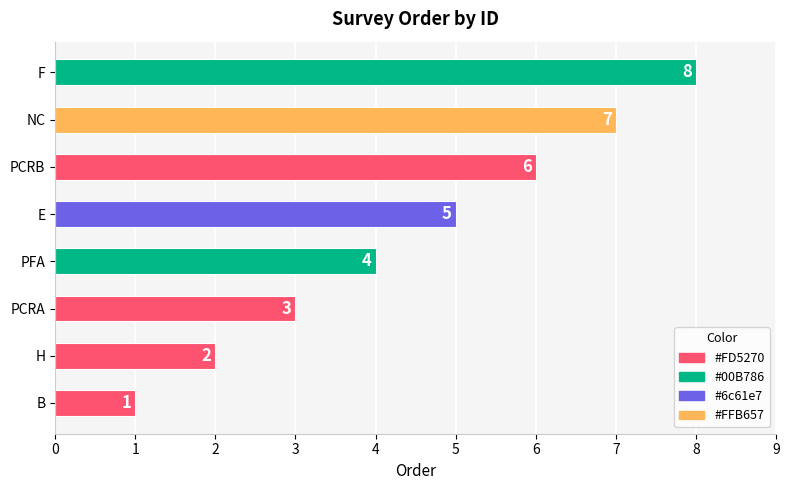

How many values are between 3 and 7?

5